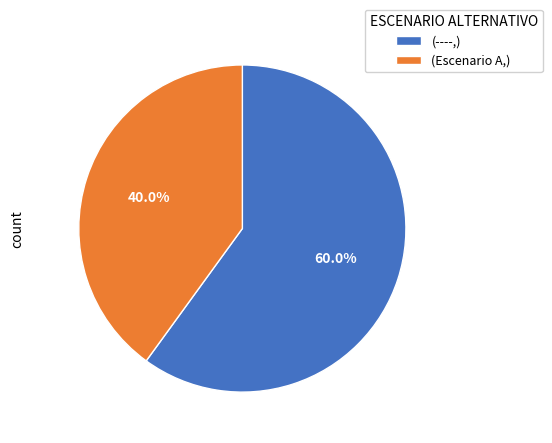

Count the number of slices in the pie.

2